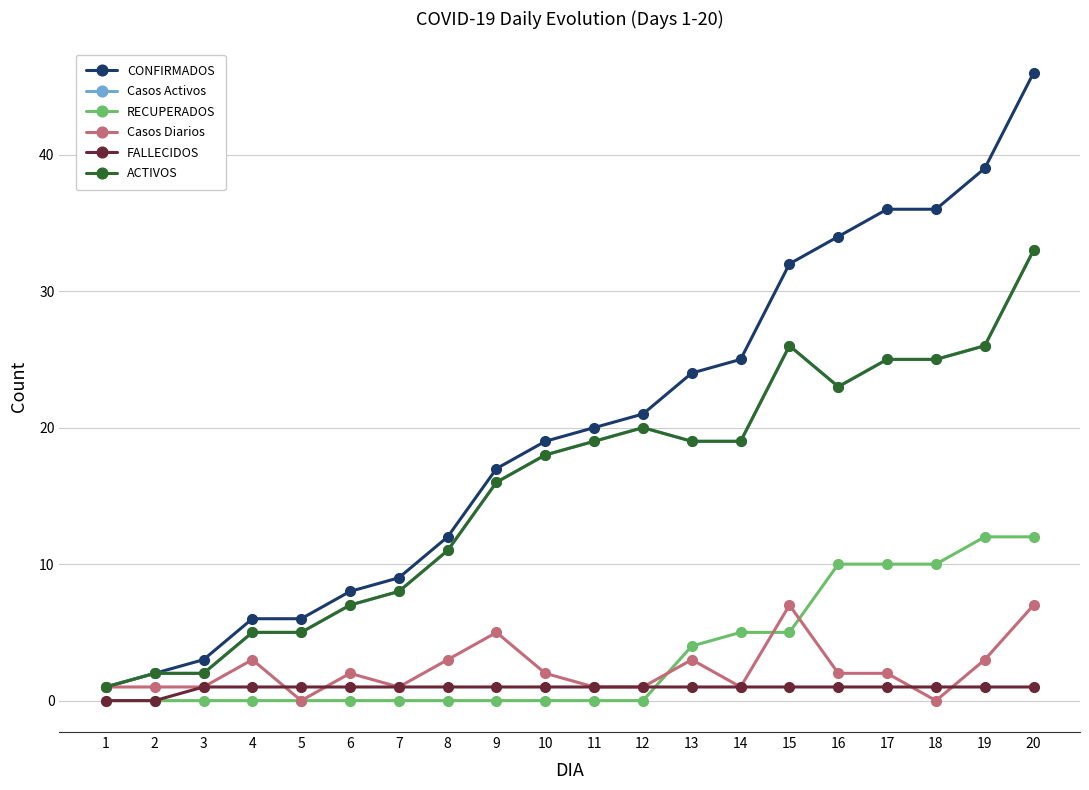

Does the chart have visible grid lines?

Yes